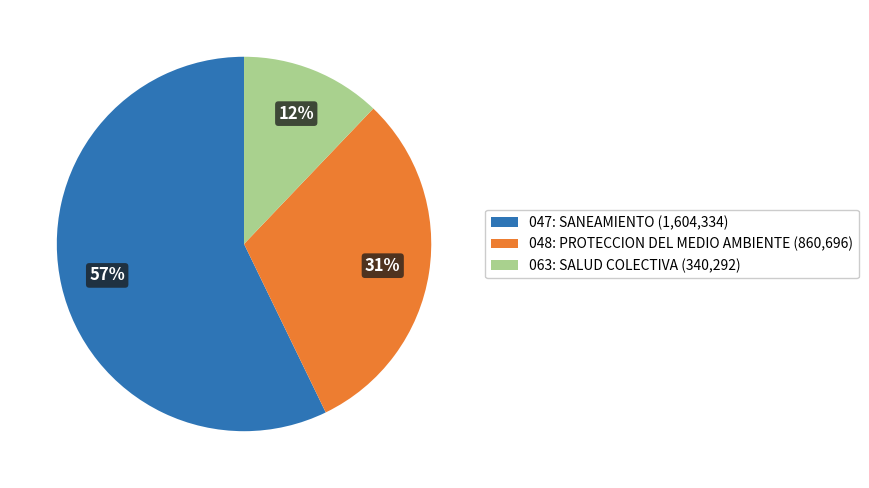

True or false: 048: PROTECCION DEL MEDIO AMBIENTE accounts for 31% of the total.

True